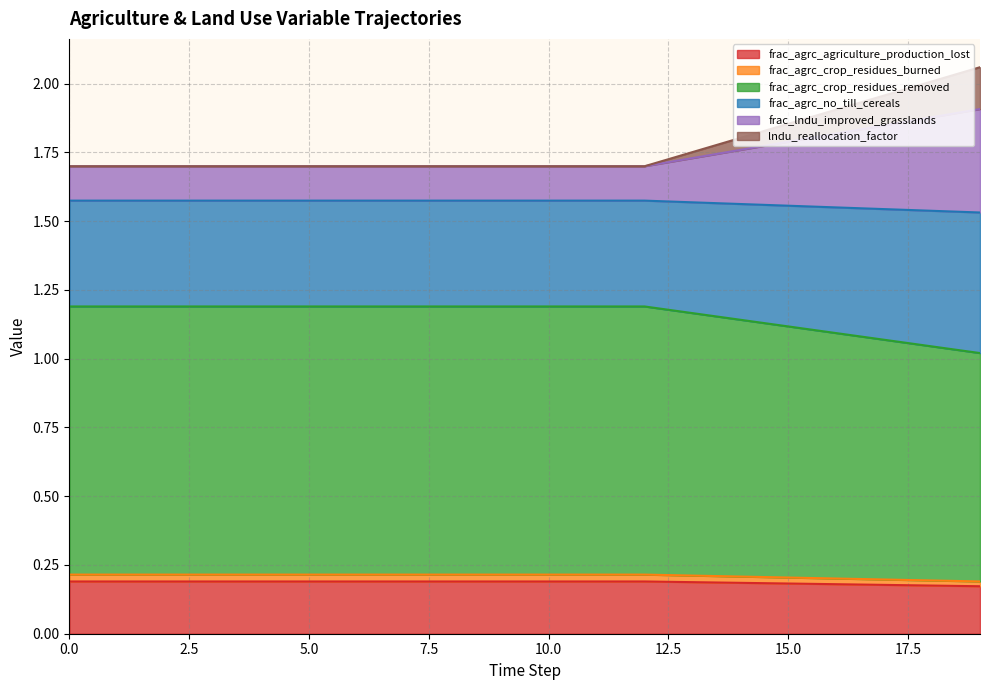

True or false: frac_agrc_no_till_cereals and frac_agrc_crop_residues_burned cross at least once.

False